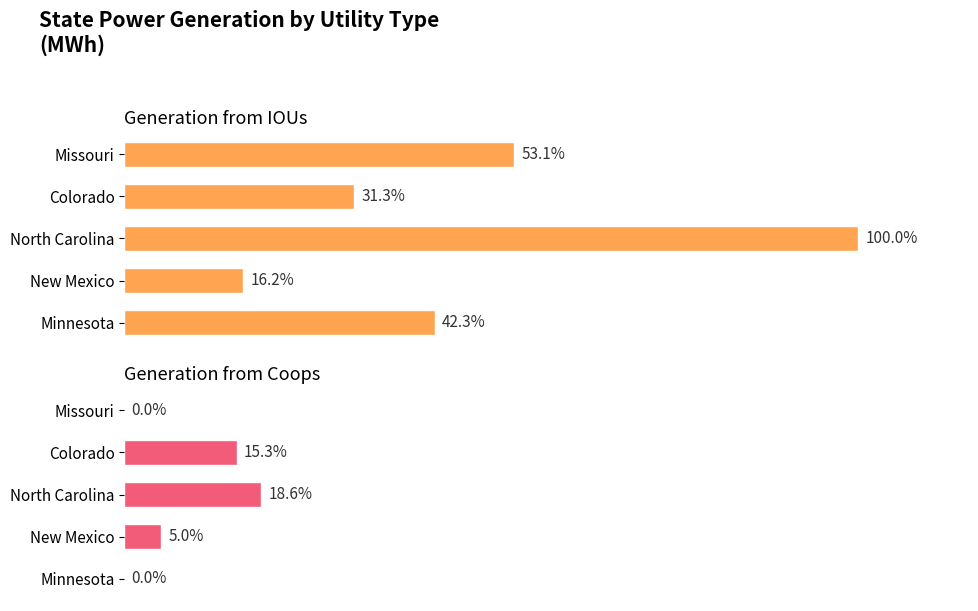

Which series has the largest range (max minus min)?

Generation from IOUs